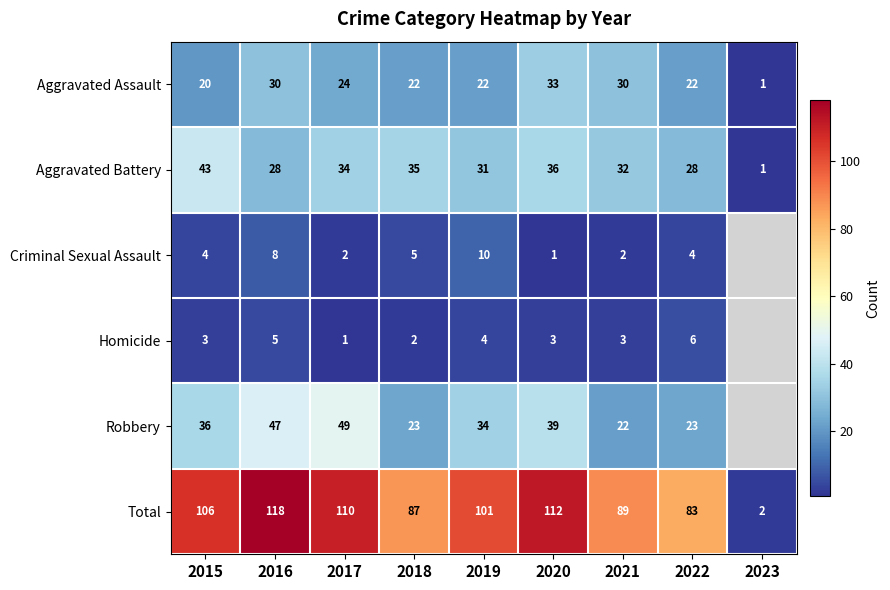

Count the number of categories in the chart.

9